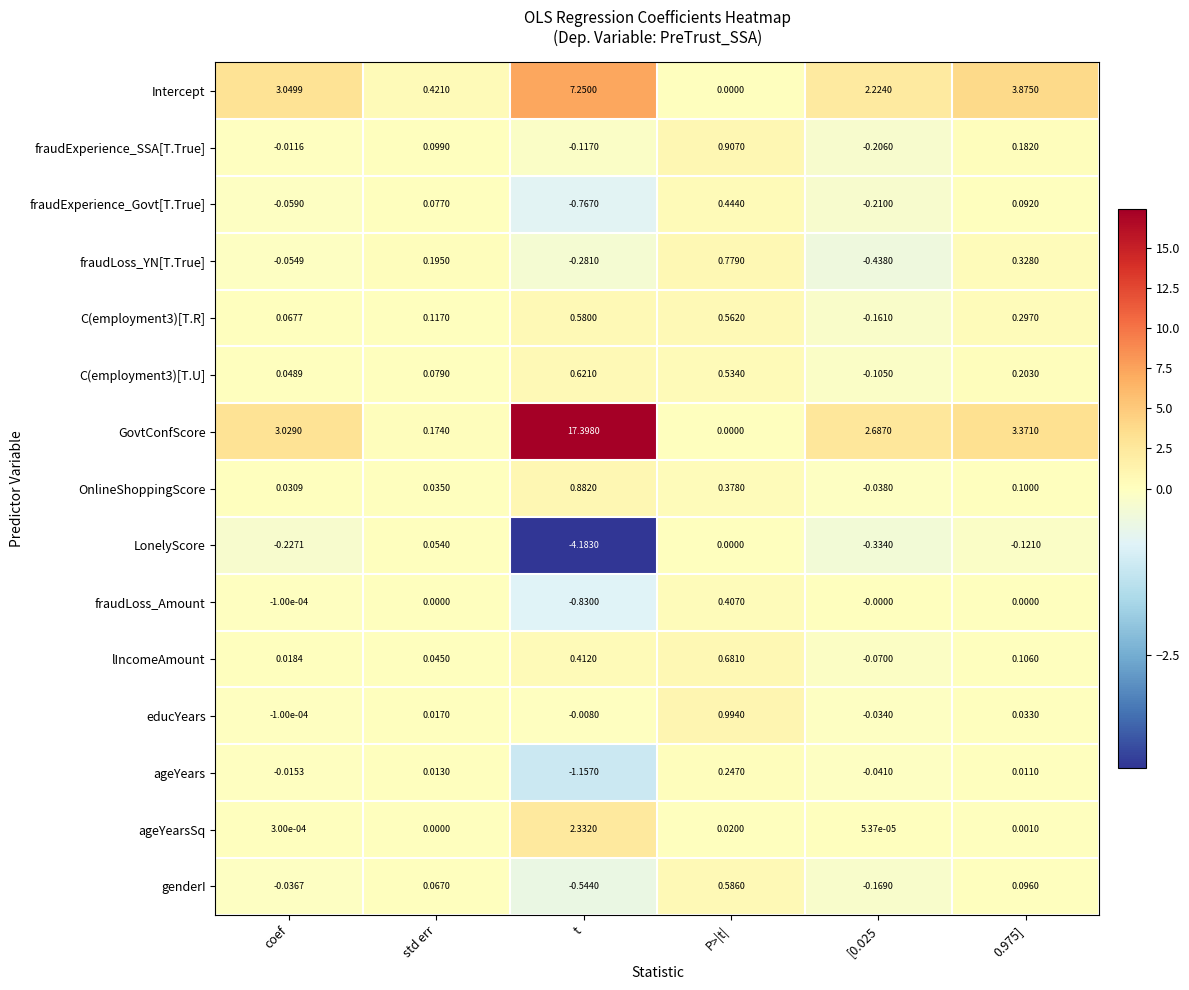

Which series has the widest spread of values?

GovtConfScore